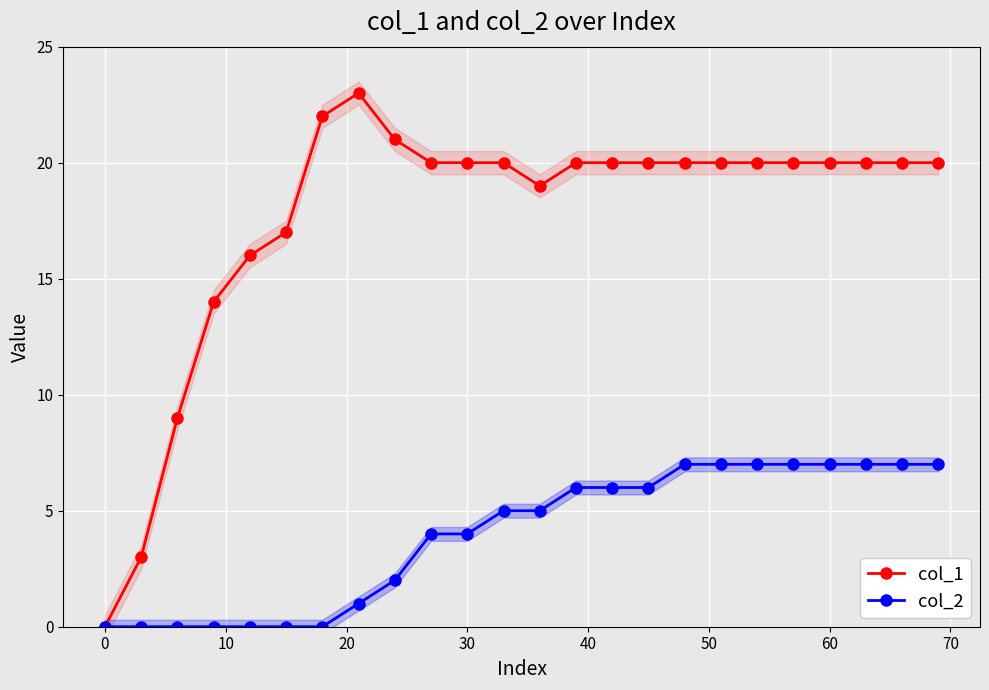

Count the col_2 values in the range 0 to 7.

24